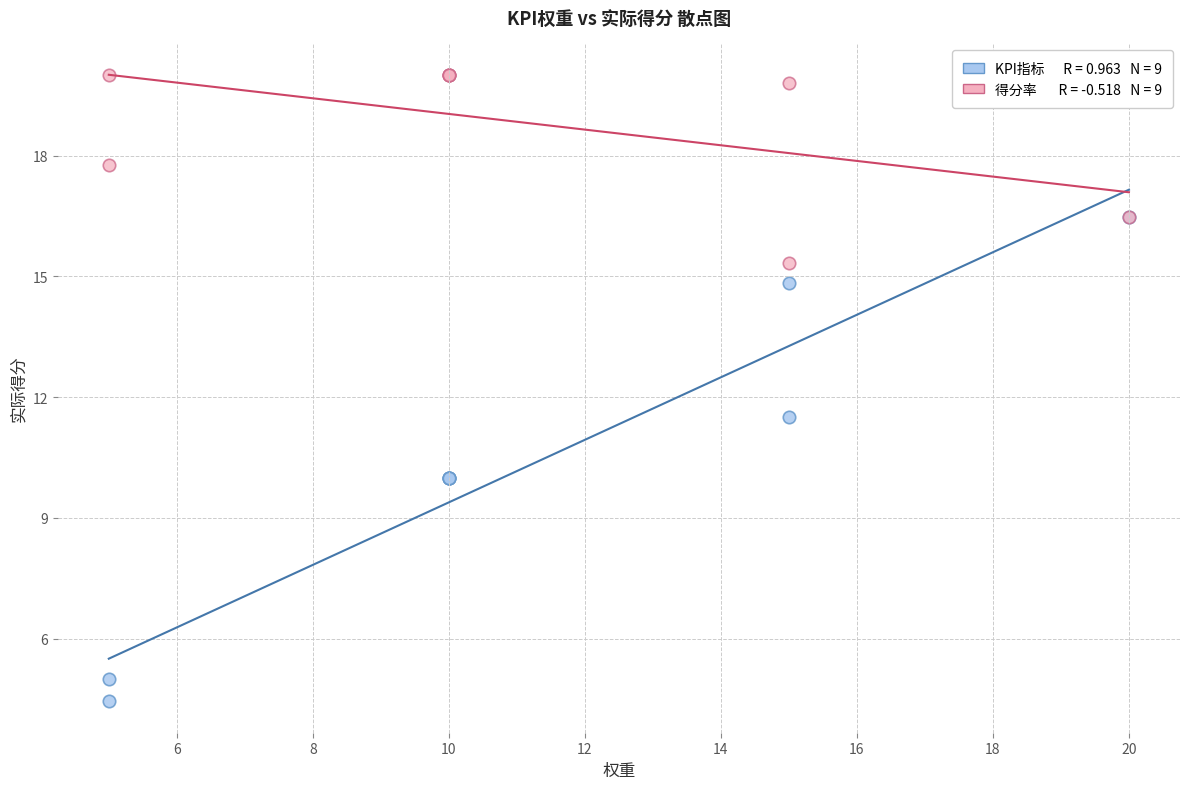

Across all series, what Y value is closest to 12?

11.5